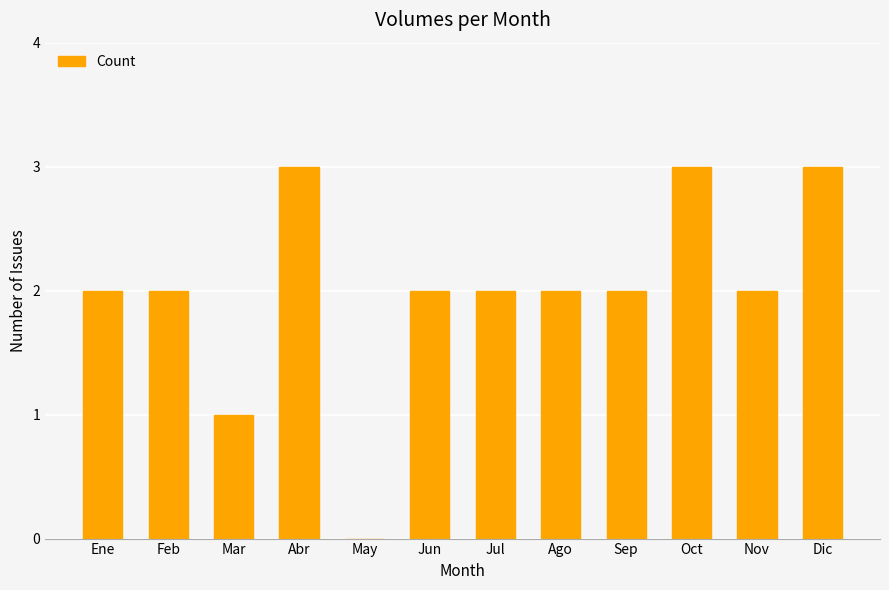

What is the approximate value at Dic?

3